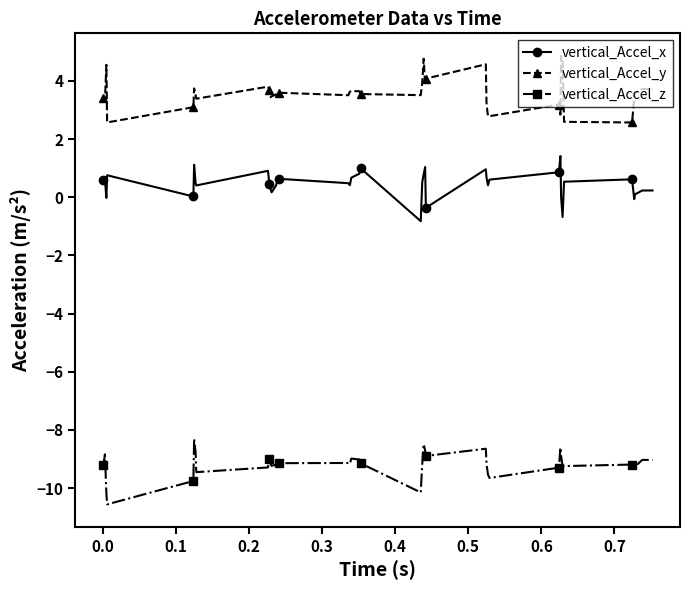

At how many categories does at least one series exceed 2?

40